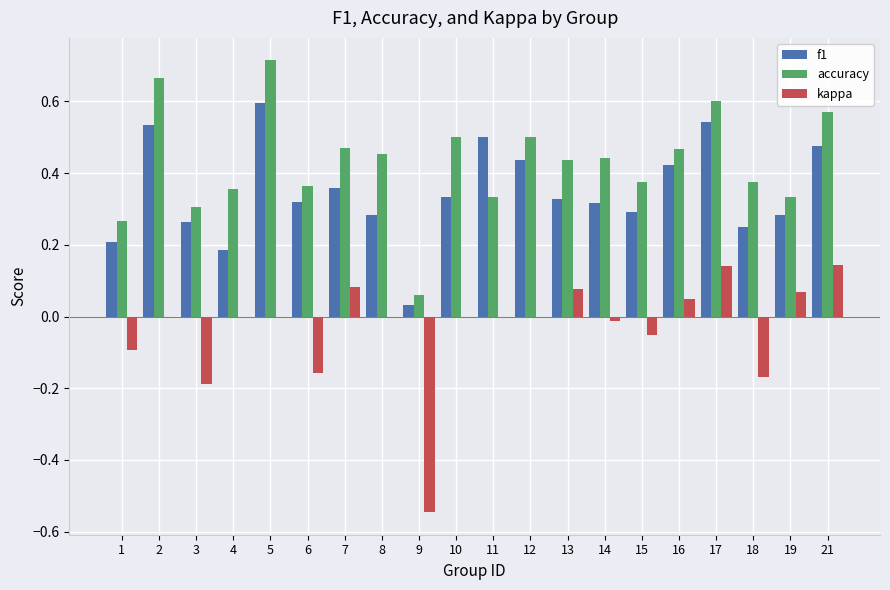

What is the total value across all series at 7?

0.9